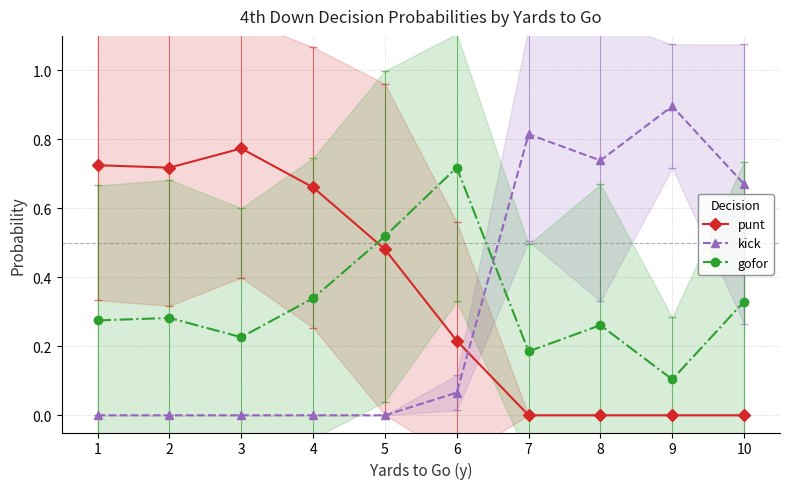

Reading left to right, what are all the values shown in this chart?

punt: 0.7	0.7	0.8	0.7	0.5	0.2	0.0	0.0	0.0	0.0
kick: 0.0	0.0	0.0	0.0	0.0	0.1	0.8	0.7	0.9	0.7
gofor: 0.3	0.3	0.2	0.3	0.5	0.7	0.2	0.3	0.1	0.3